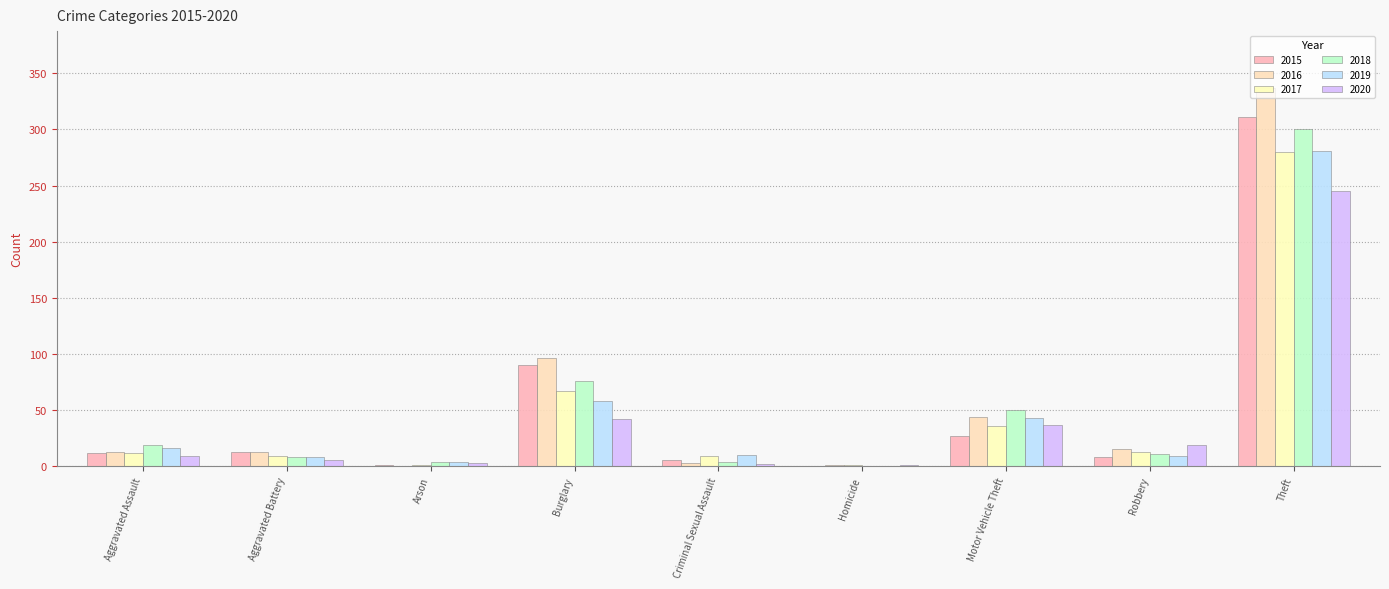

What is the maximum value for 2017?

280